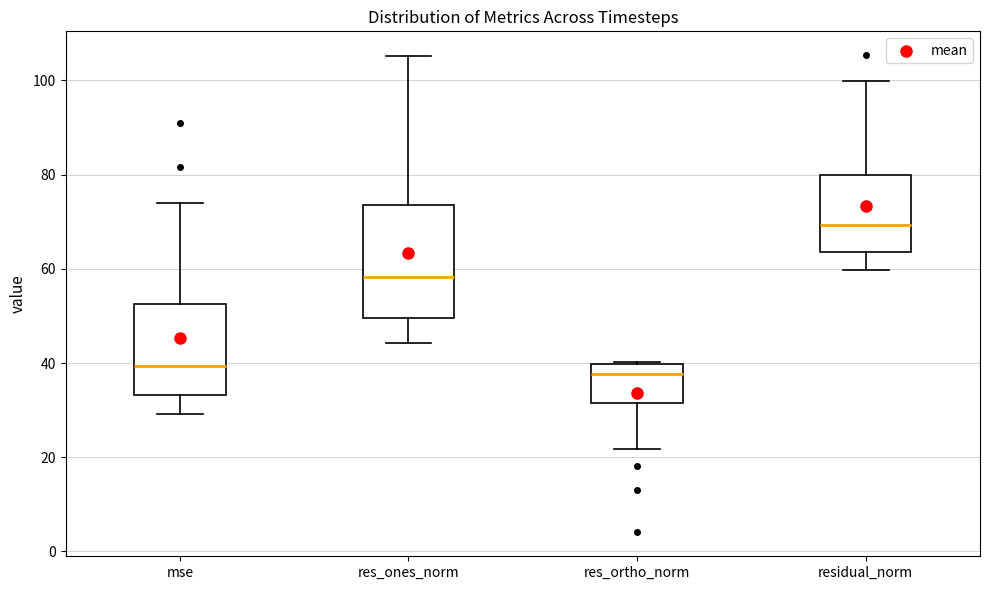

Comparing the boxes themselves (not the whiskers), which one is the tallest?

res_ones_norm